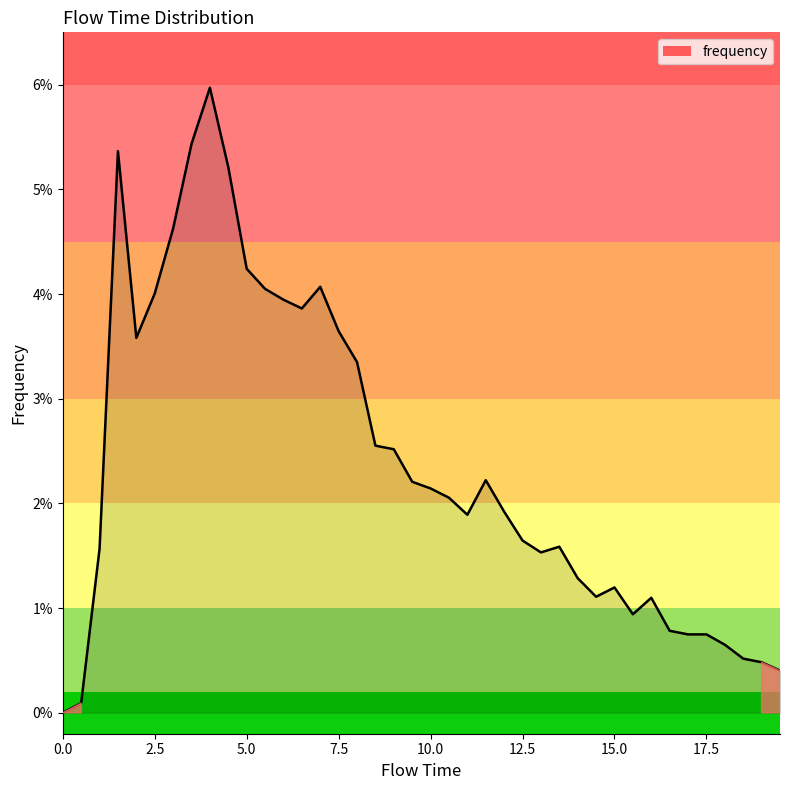

Is this an area chart (filled region under the line)?

Yes